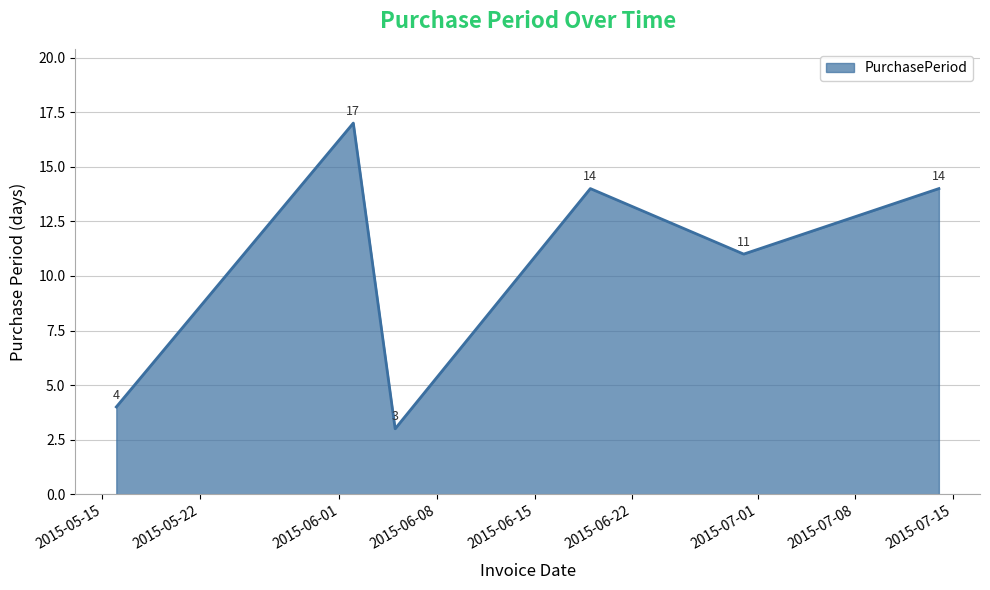

What is the difference between the maximum and minimum values?

14